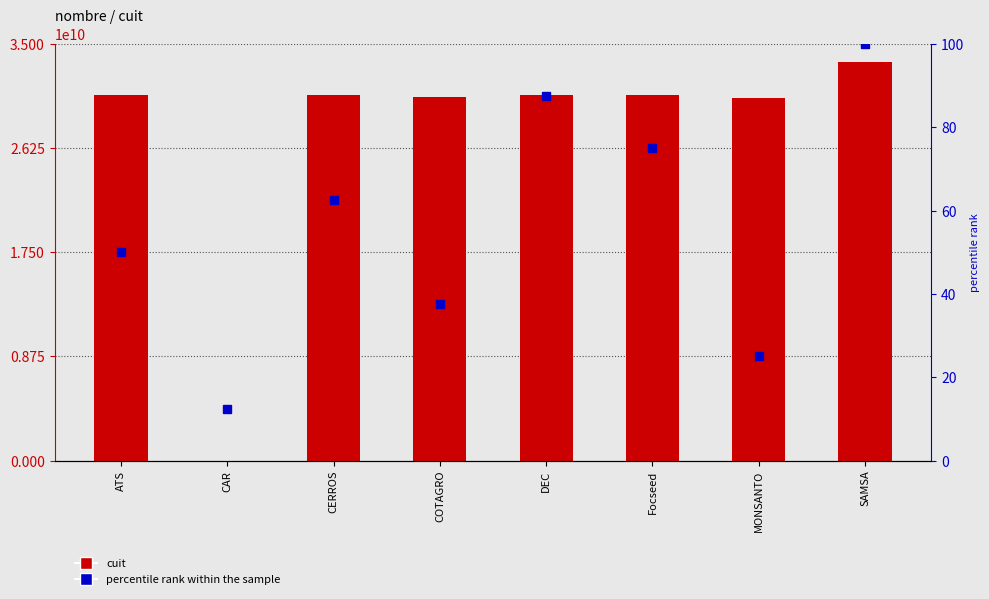

Which series changed the most between CERROS and SAMSA?

cuit